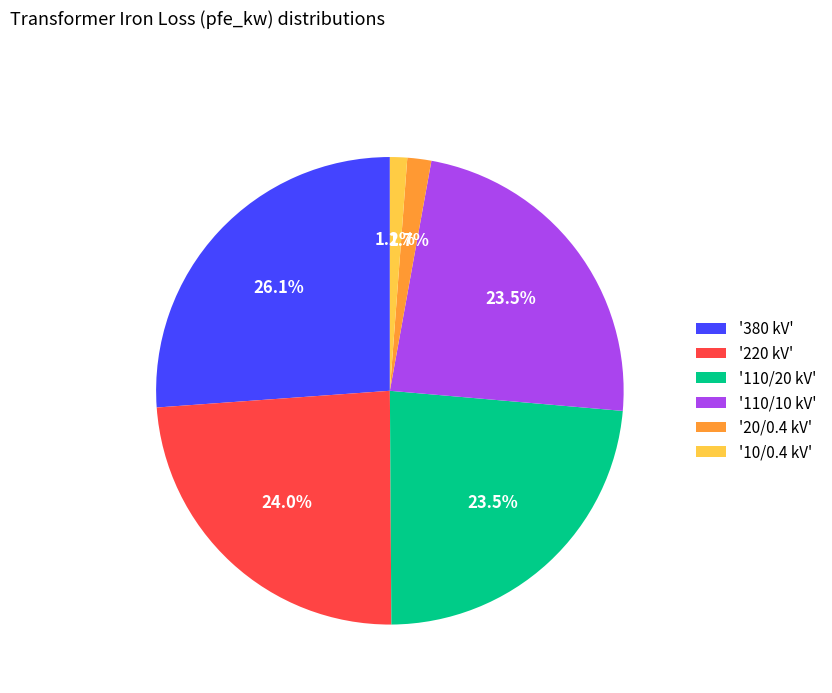

Is there a majority slice in this chart?

No